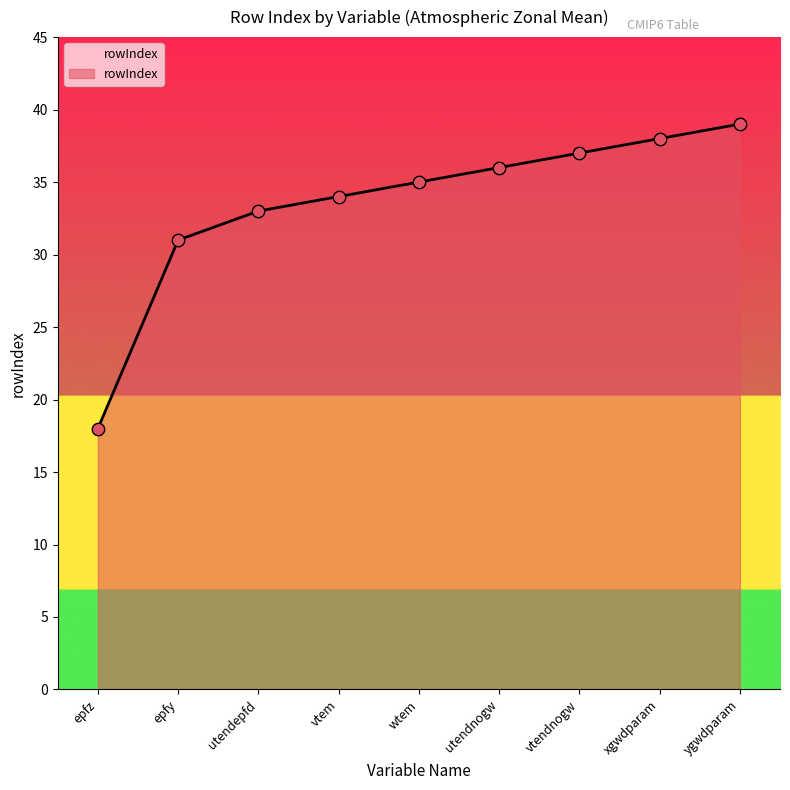

Which has a higher value, epfy or vtem?

vtem